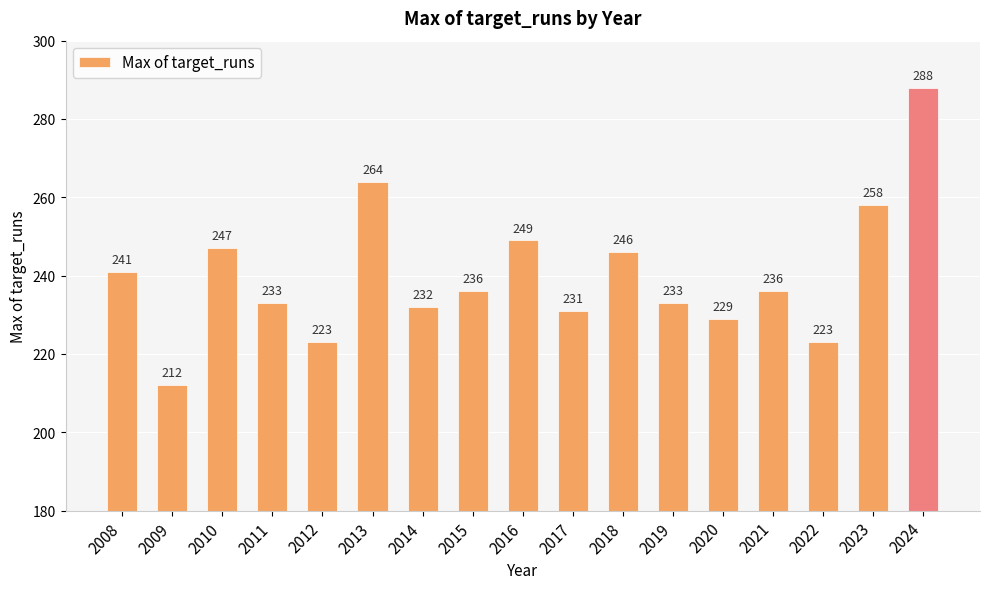

Reading left to right, what are all the values shown in this chart?

2008=241	2009=212	2010=247	2011=233	2012=223	2013=264	2014=232	2015=236	2016=249	2017=231	2018=246	2019=233	2020=229	2021=236	2022=223	2023=258	2024=288